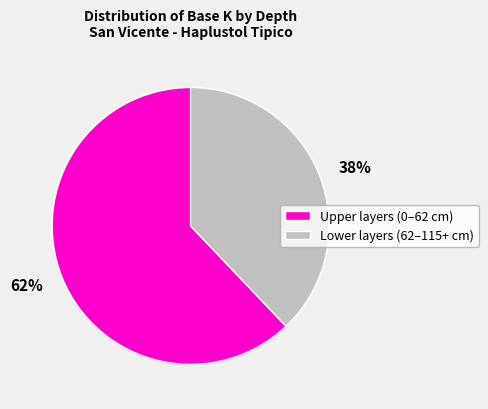

Between 62% and 38%, which is larger?

62%